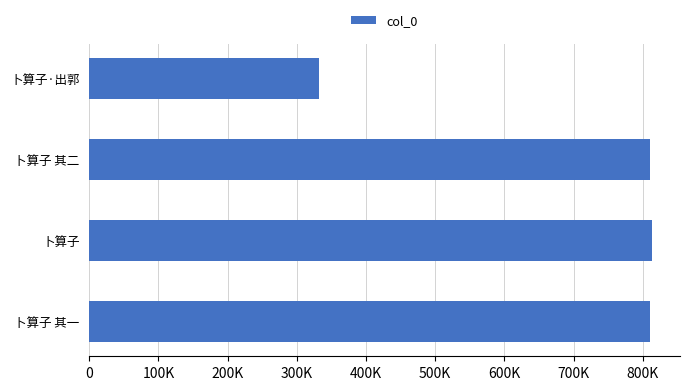

Does the chart contain any negative values?

No